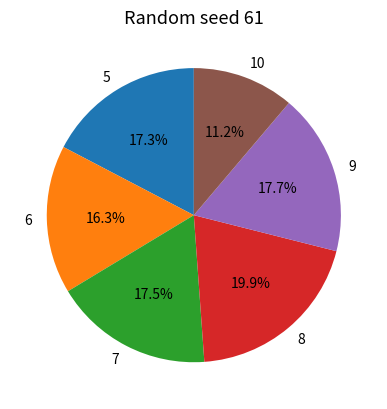

Does 8 represent more than half of the total?

No